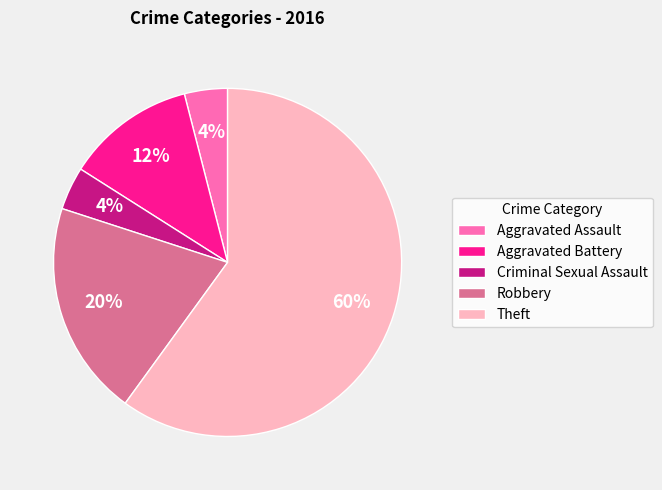

To the nearest percent, what percentage of the pie is Aggravated Battery?

12%